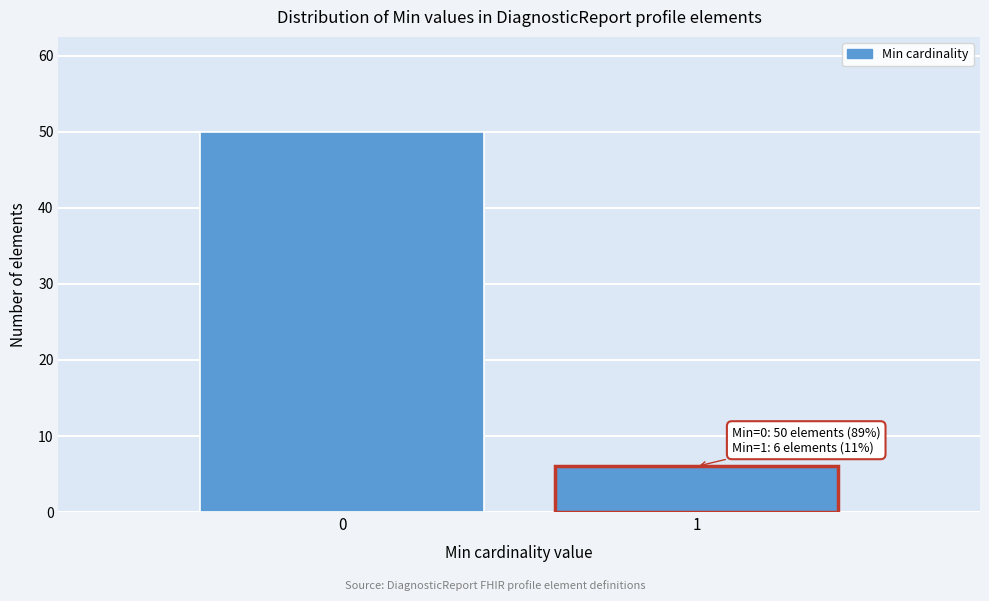

Reading left to right, what are all the values shown in this chart?

0=50	1=6